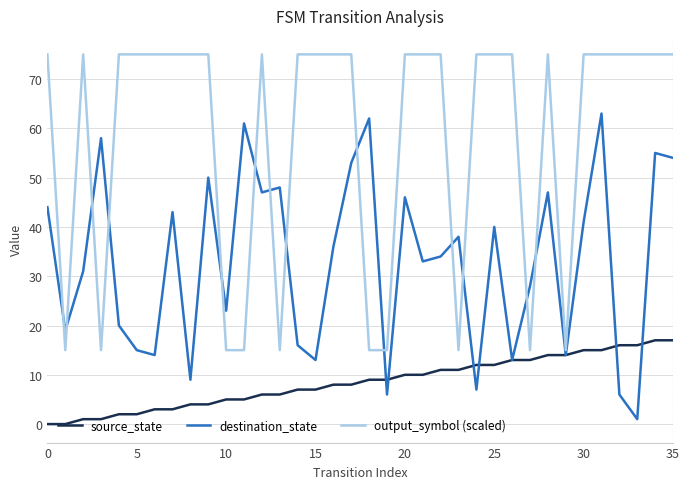

Is this an area chart (filled region under the line)?

No